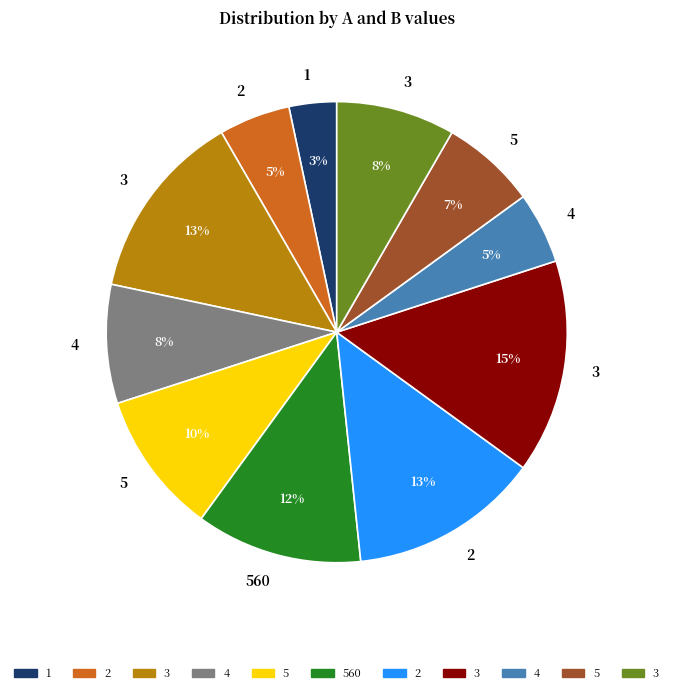

Is it true that 560 is 21% of the pie?

False